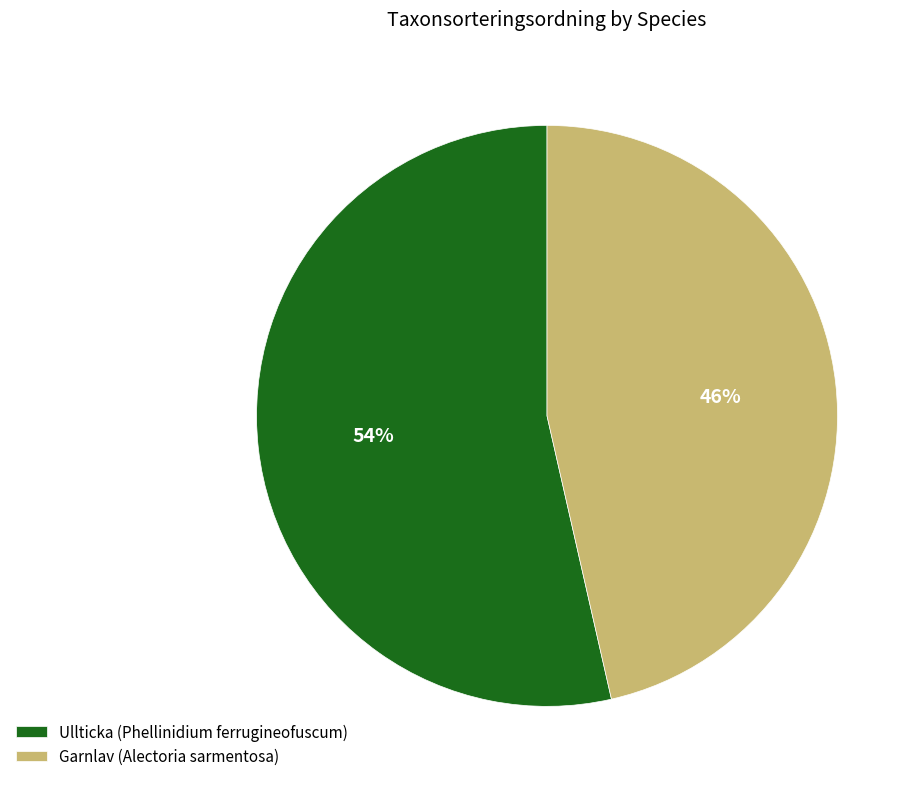

Is there any slice that represents more than half of the pie?

Yes